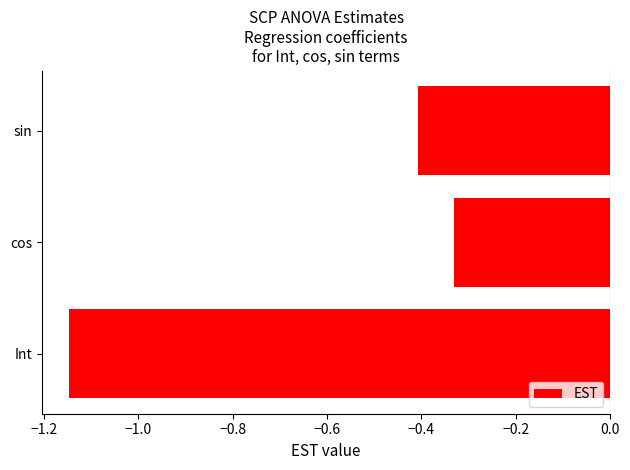

Which label corresponds to the smallest value in the chart?

Int